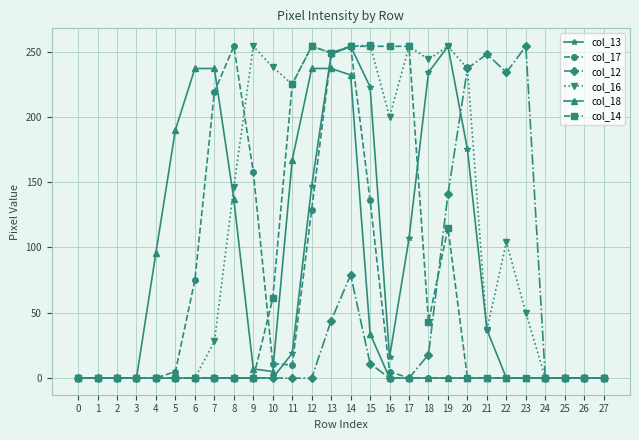

At which label is col_12 closest to 127?

19